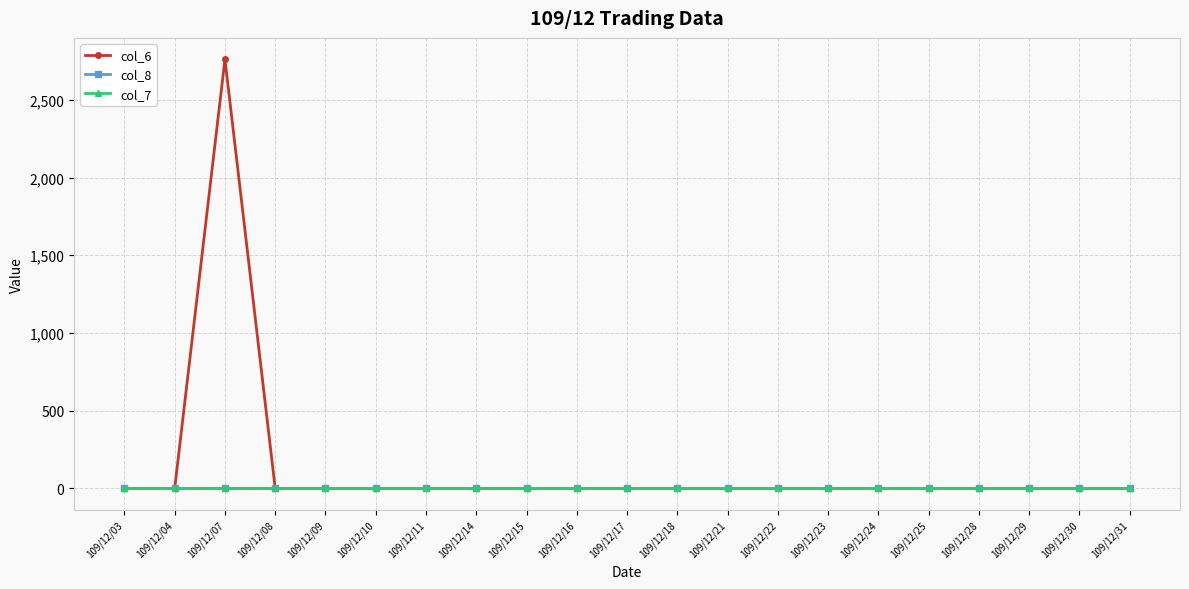

What is the greatest value displayed?

2760